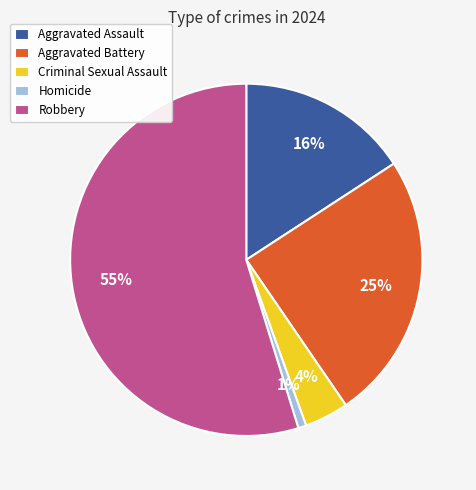

Which category has the smallest portion of the pie?

Homicide